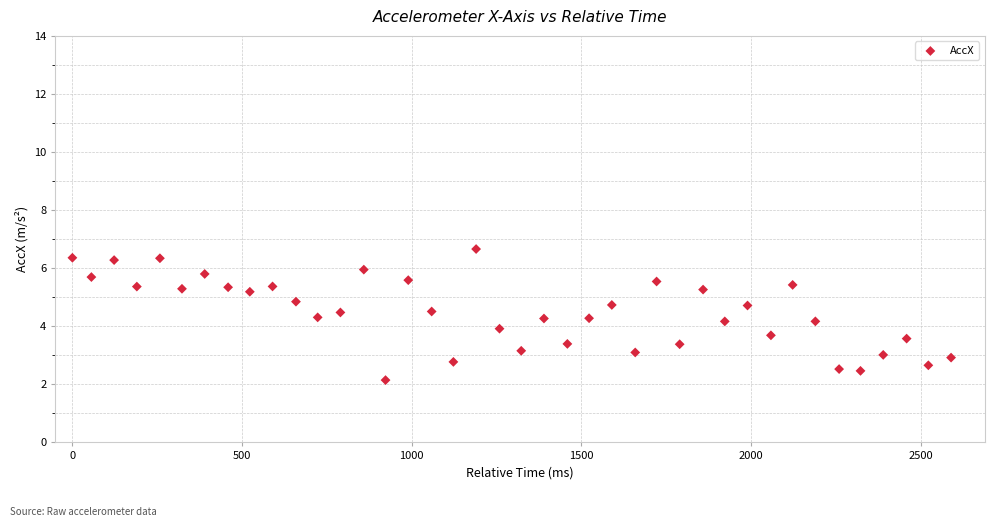

What is the range of Y values (max minus min)?

4.5